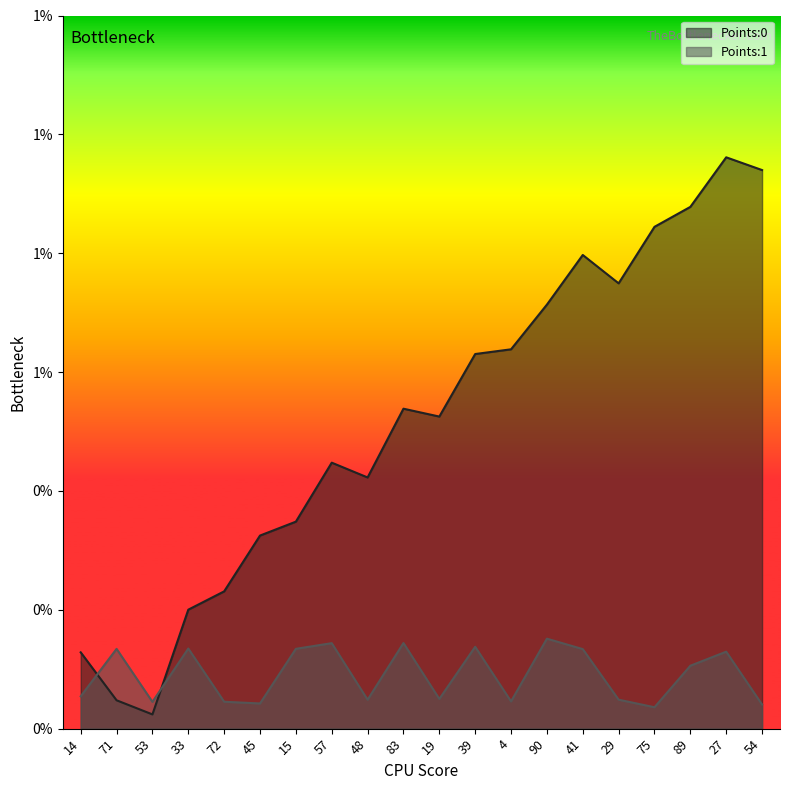

Which category has the highest value in the Points:1 series?

90